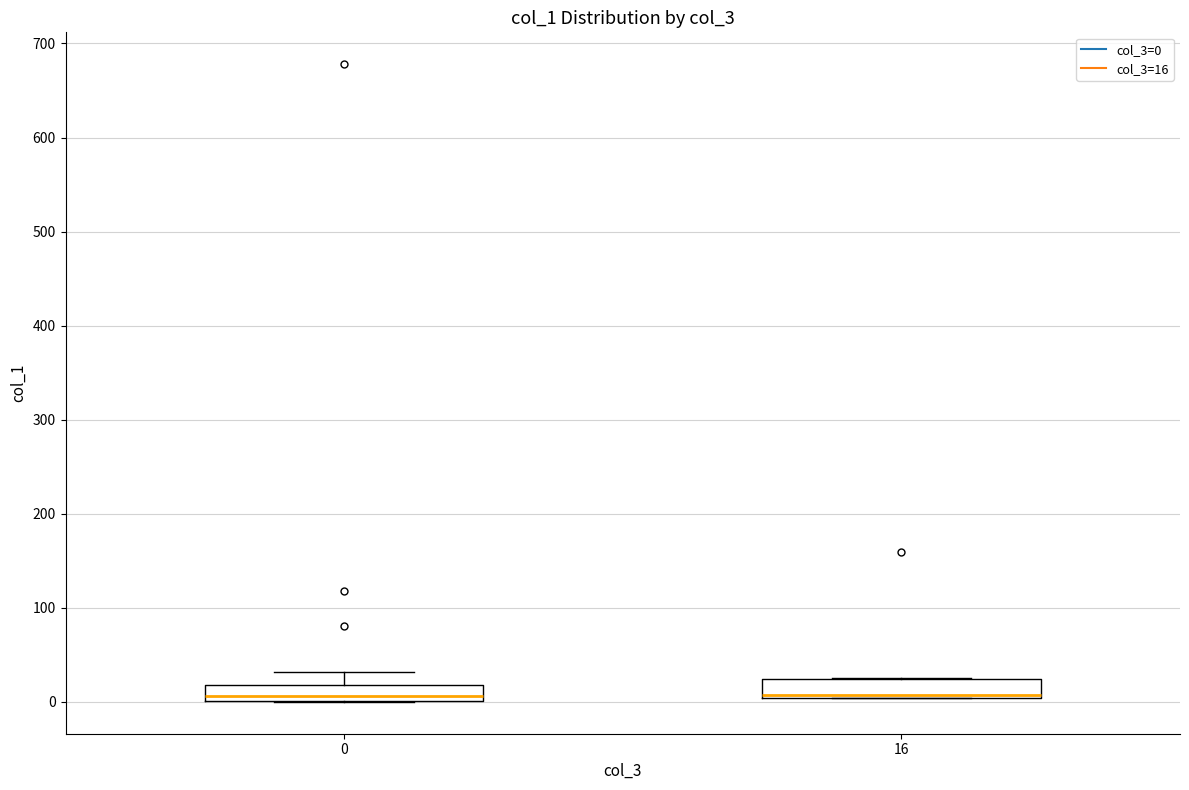

Where is the lower edge of the box at x = 16 on the y-axis? The values are not printed on the chart, so give them approximately, as read against the axis.

0